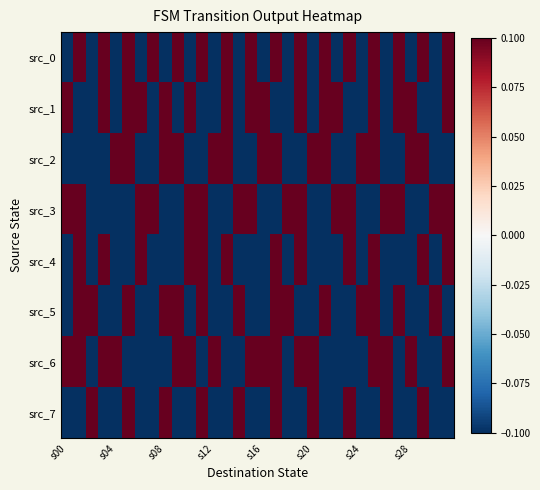

Which series has the largest total across all categories?

src_0